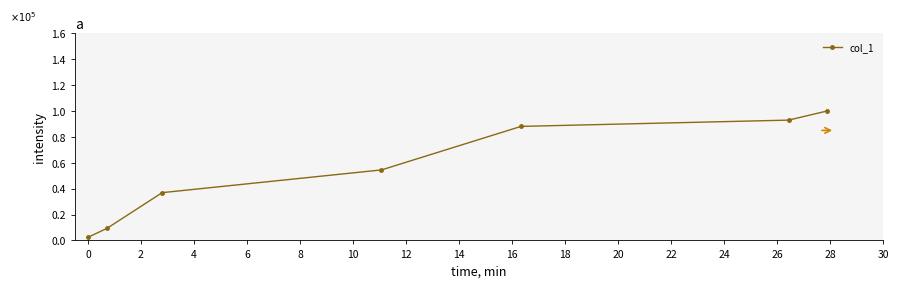

What is the sum of all values?

3.8